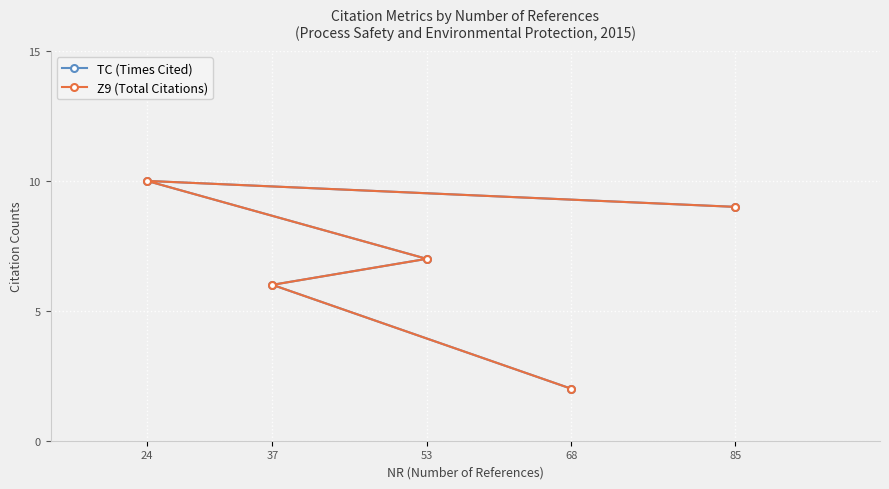

How many lines are shown in the chart?

2